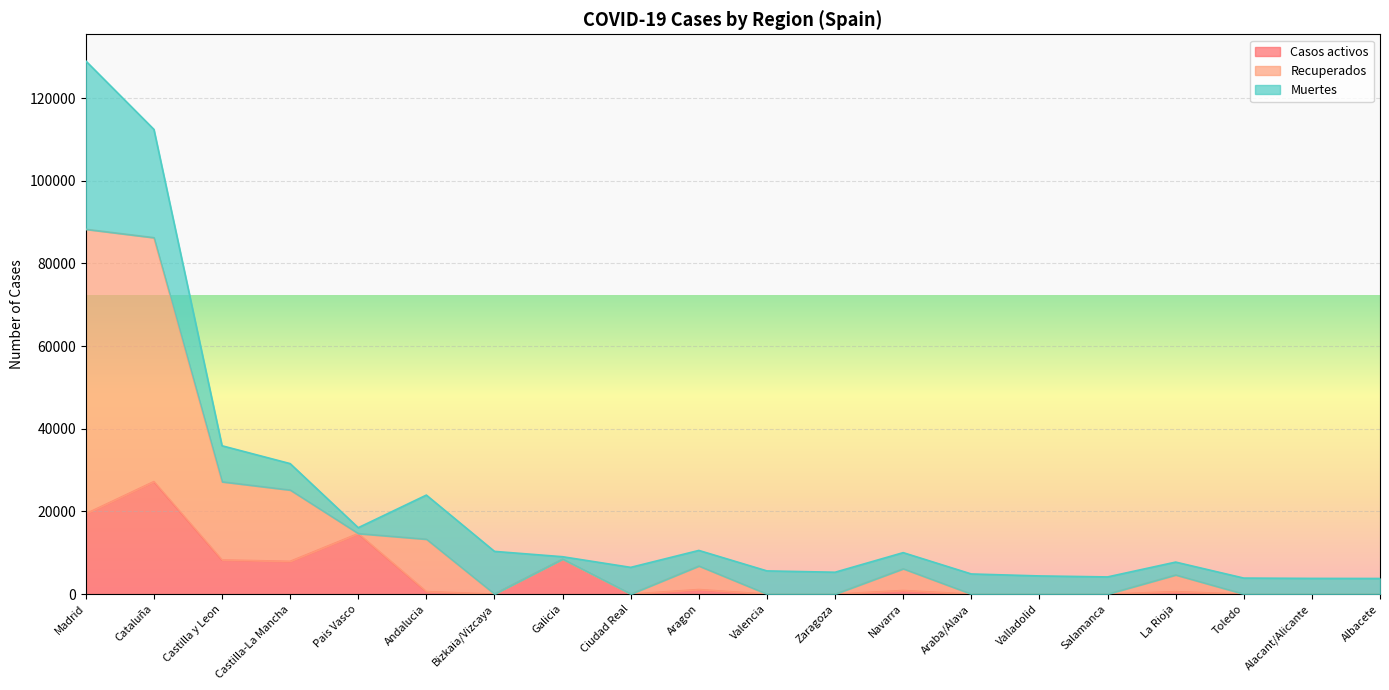

How many data points in Casos activos are less than 583?

10